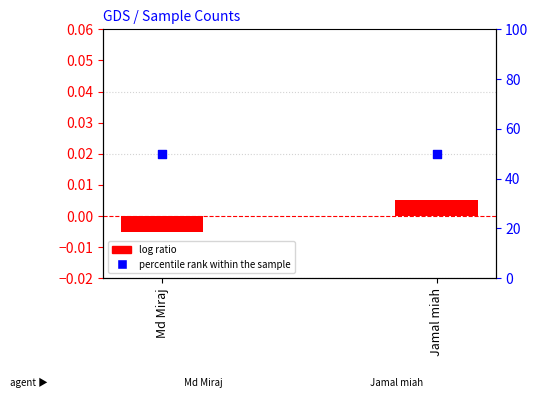

What are all the series names shown in the legend?

log ratio, percentile rank within the sample